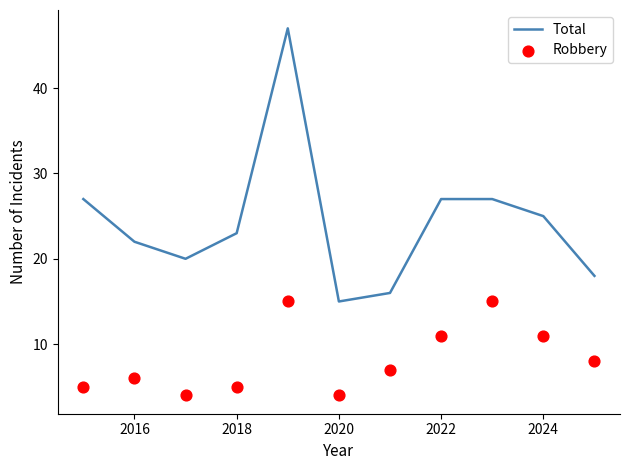

Which series has the widest spread of Y values?

Total